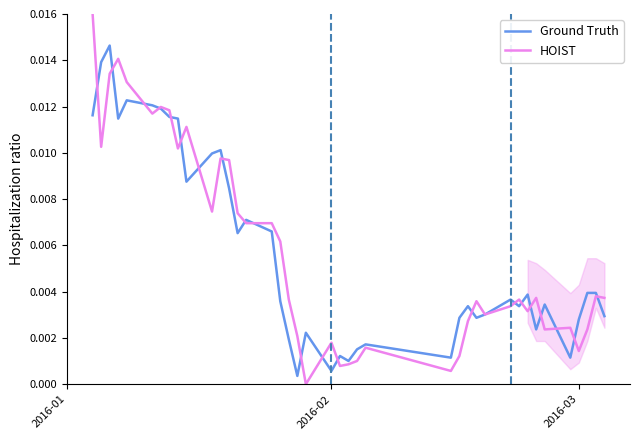

How many lines are shown in the chart?

2